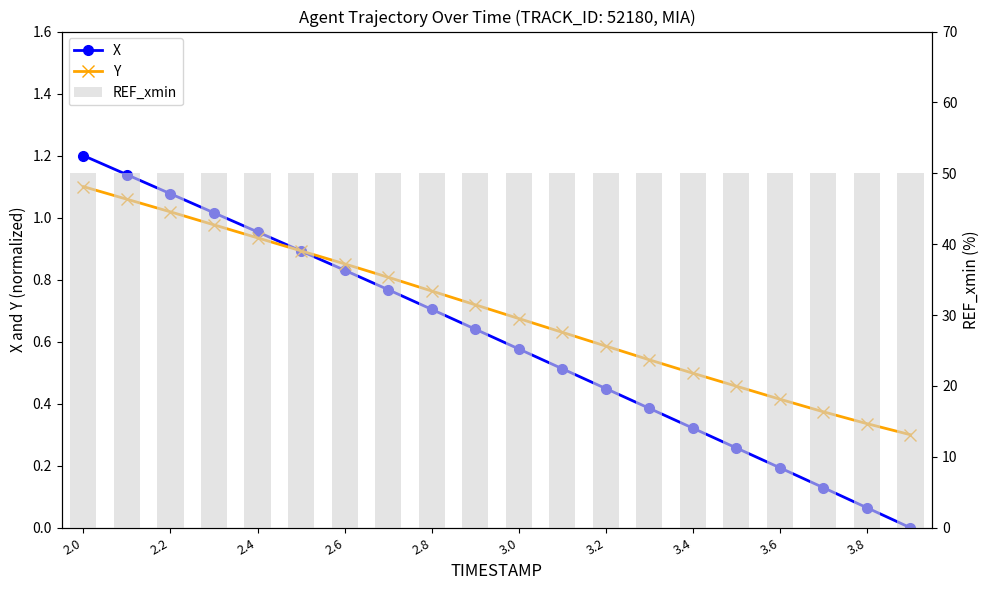

What is the difference between the Y values at 17 and 19?

0.1